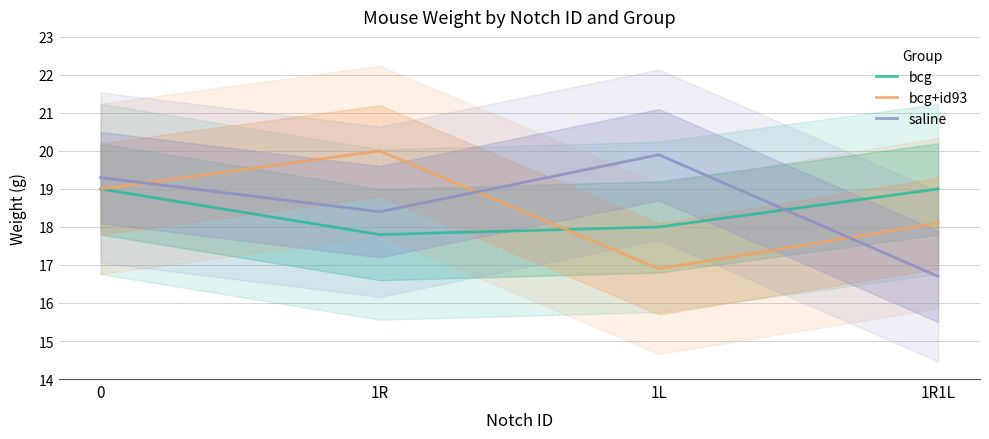

What is the spread (max minus min) of values at 0?

0.3